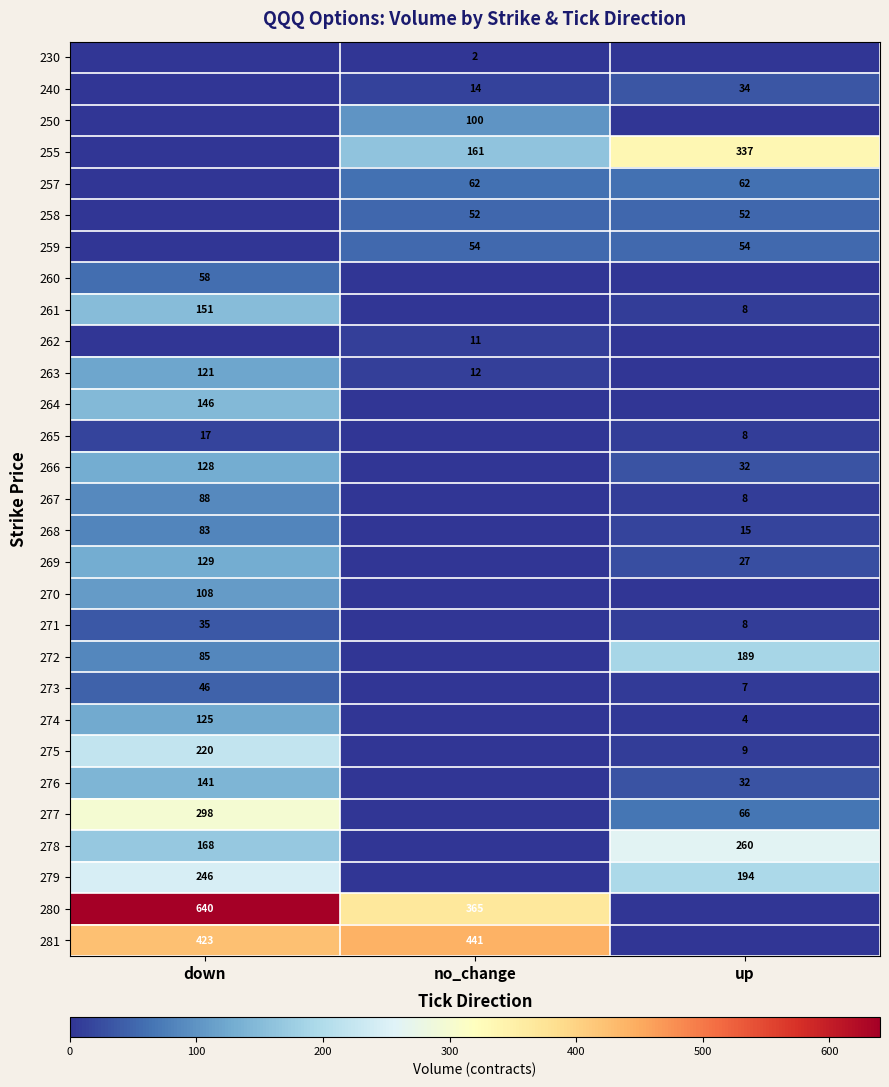

The 265 series shows 17 at down. True or false?

True